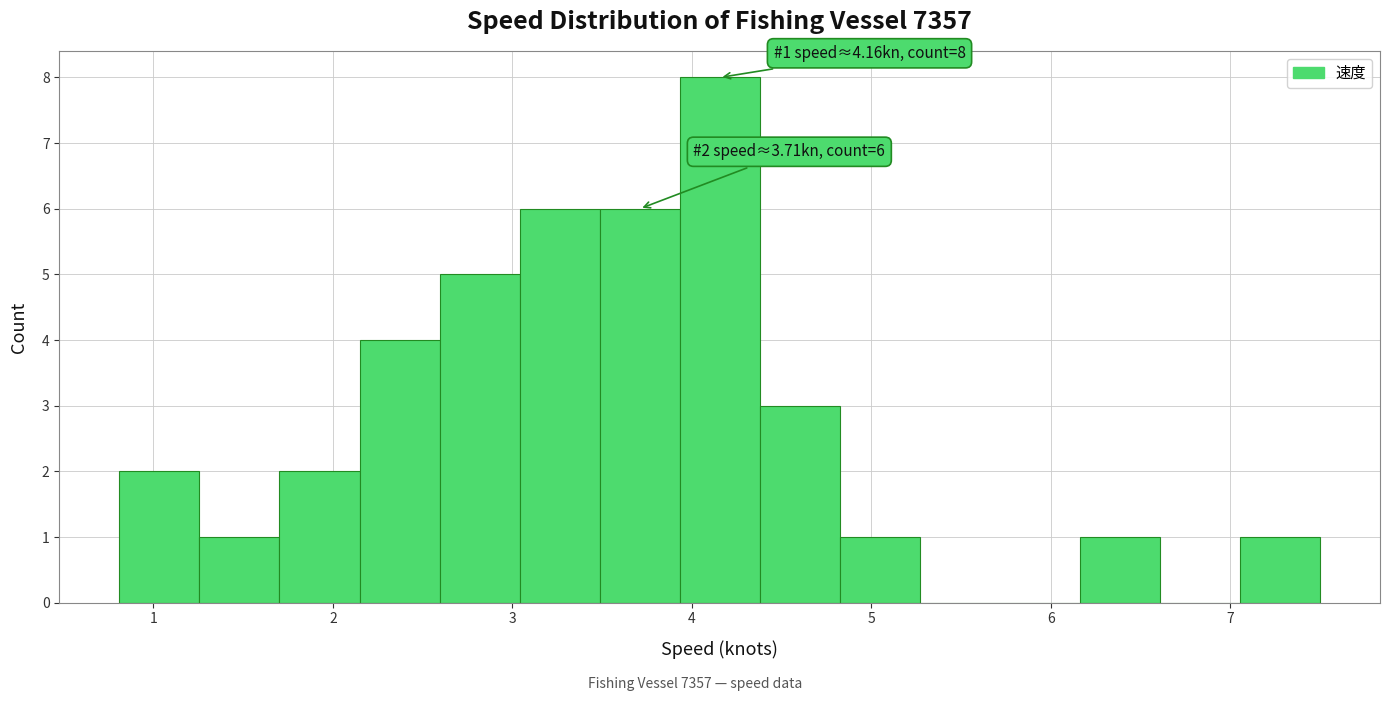

Over which range of the x-axis is the bar tallest?

3.9 to 4.4